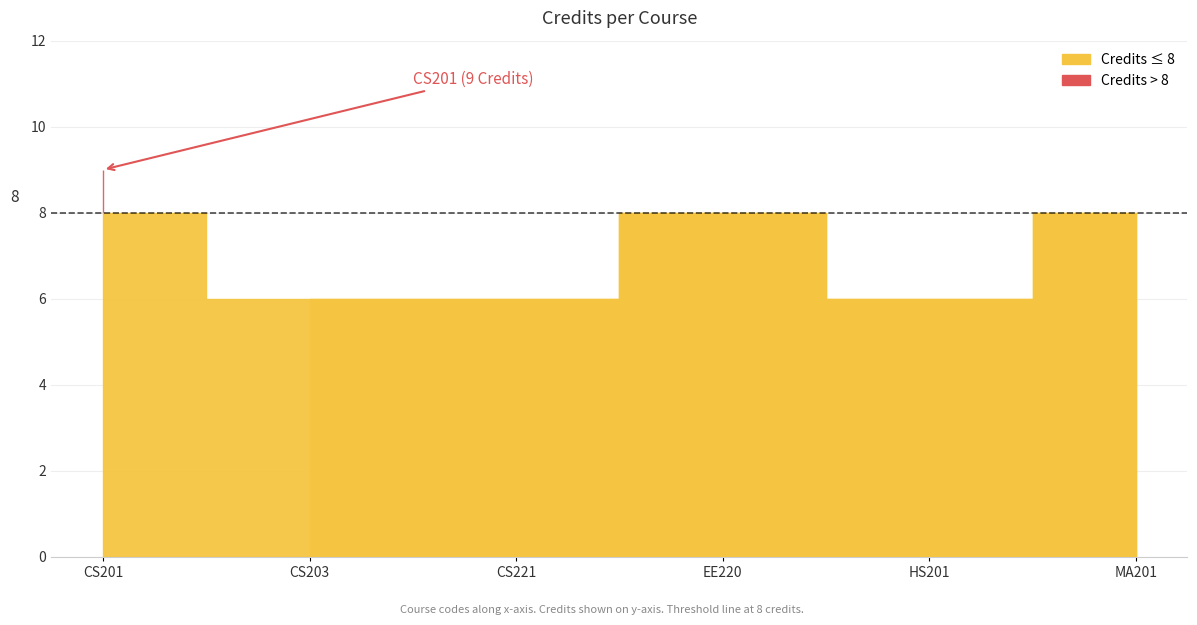

Between CS221 and CS203, which is larger?

CS221